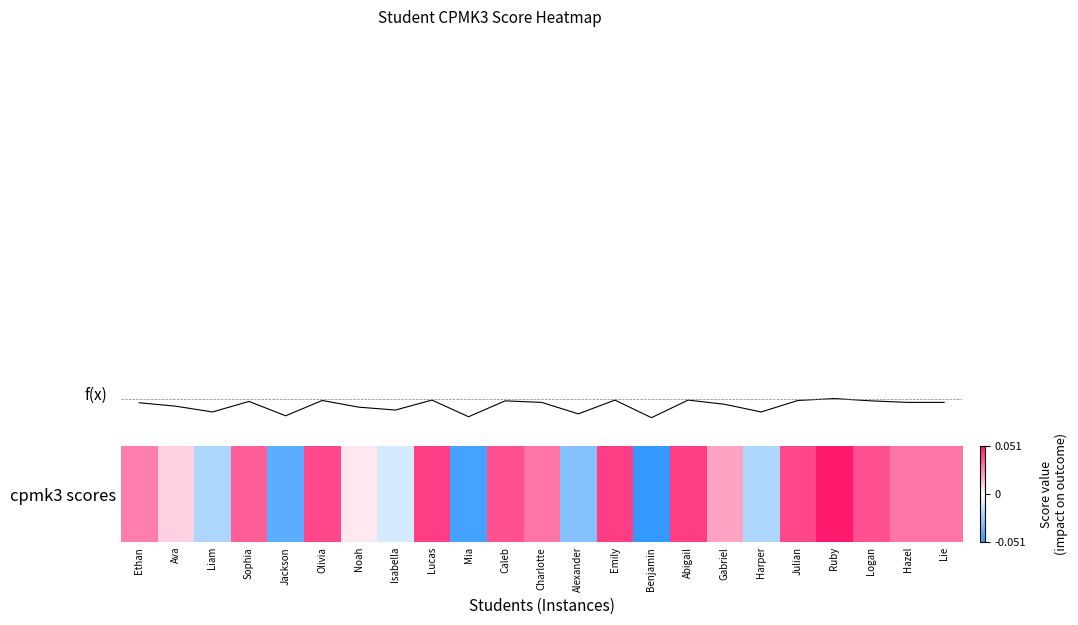

Reading right to left, list all the values displayed in this chart.

0.0	0.0	0.0	0.1	0.0	-0.0	0.0	0.0	-0.1	0.0	-0.0	0.0	0.0	-0.0	0.0	-0.0	0.0	0.0	-0.0	0.0	-0.0	0.0	0.0